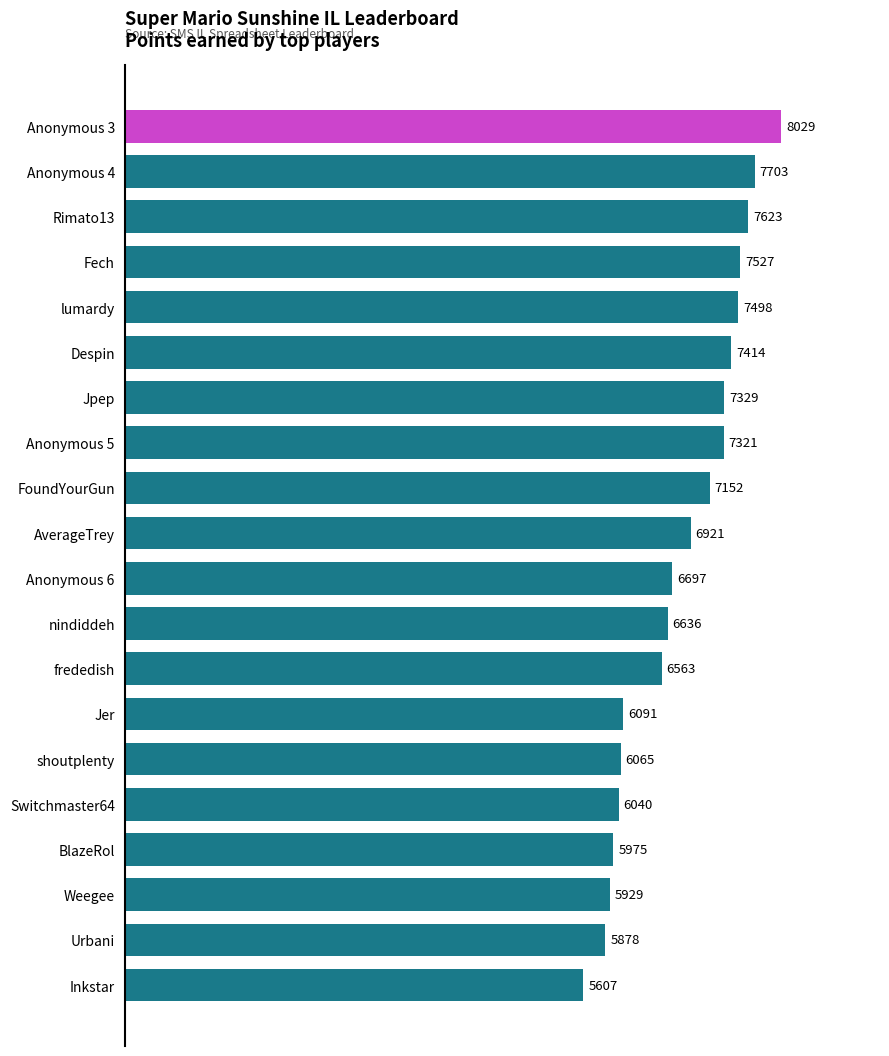

What is the difference between the second highest and minimum values?

2096